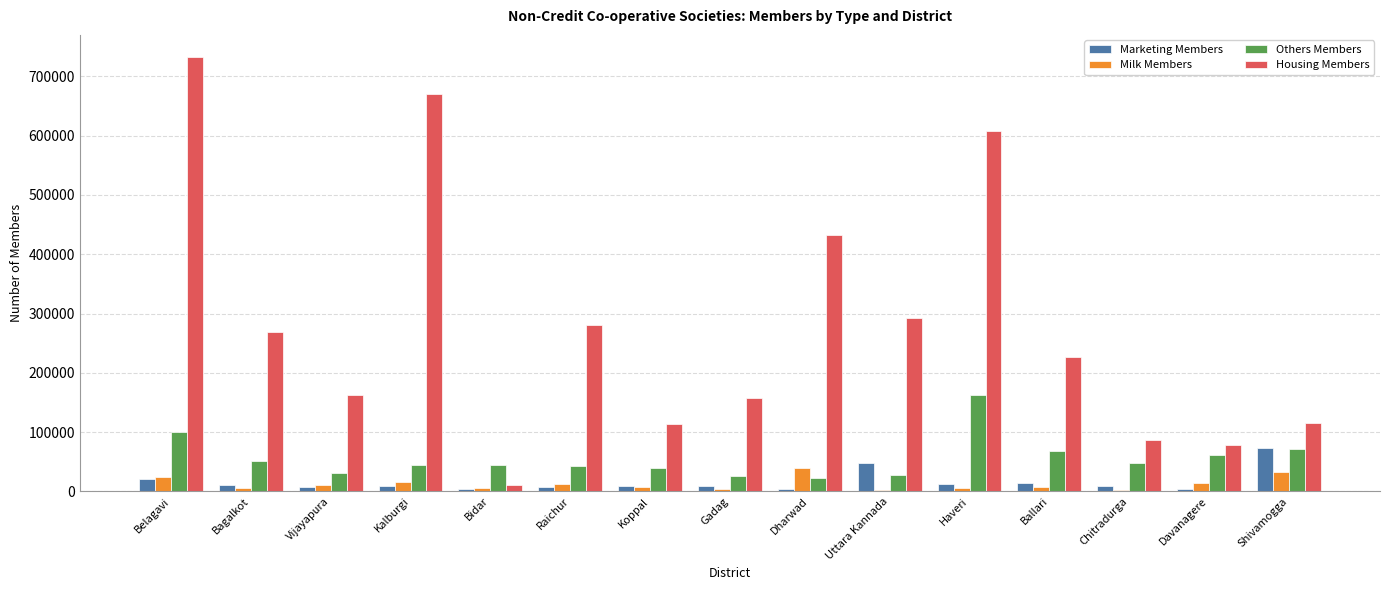

What is the total value across all series at Bidar?

64643